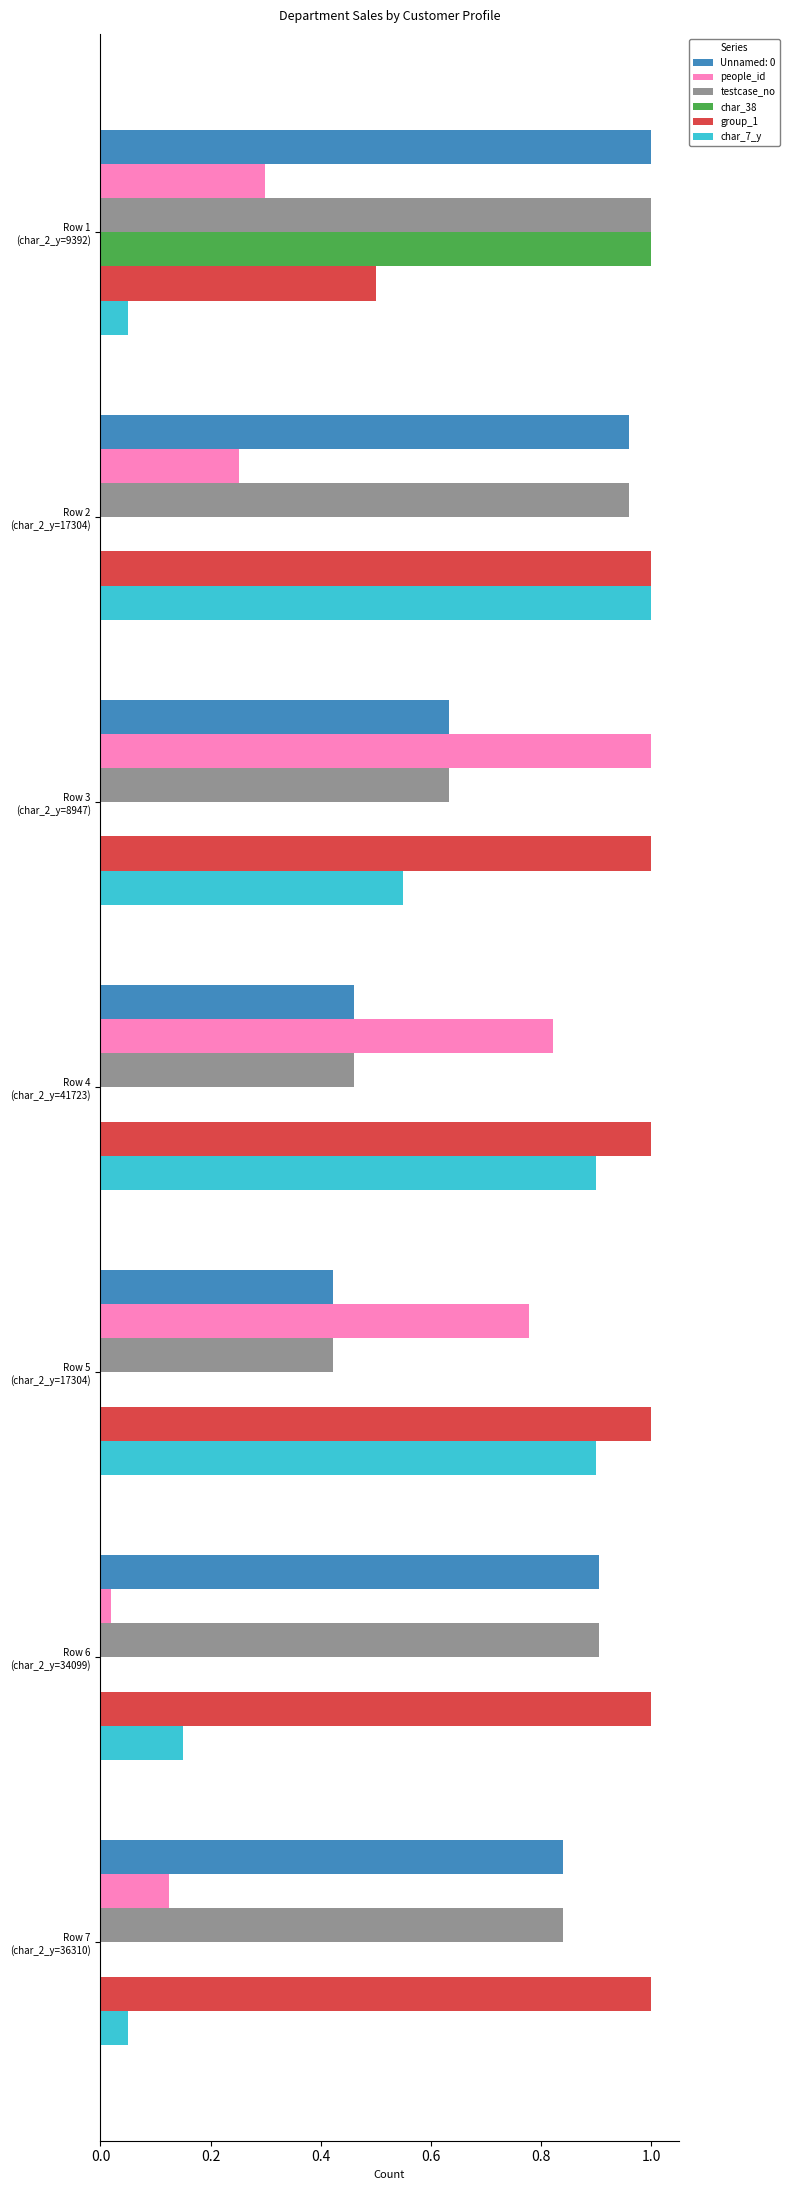

Which series has the largest total across all categories?

group_1